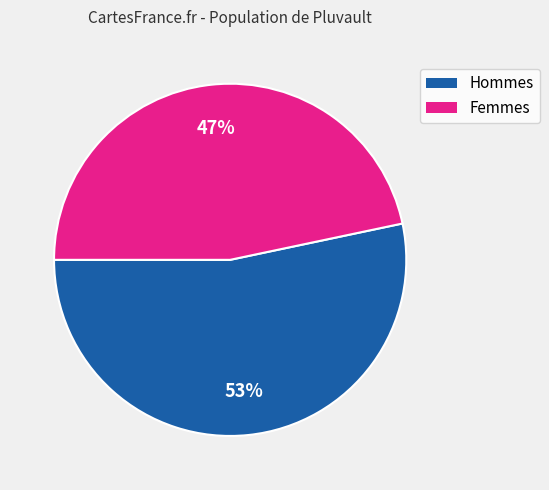

Is there any slice that represents more than half of the pie?

Yes